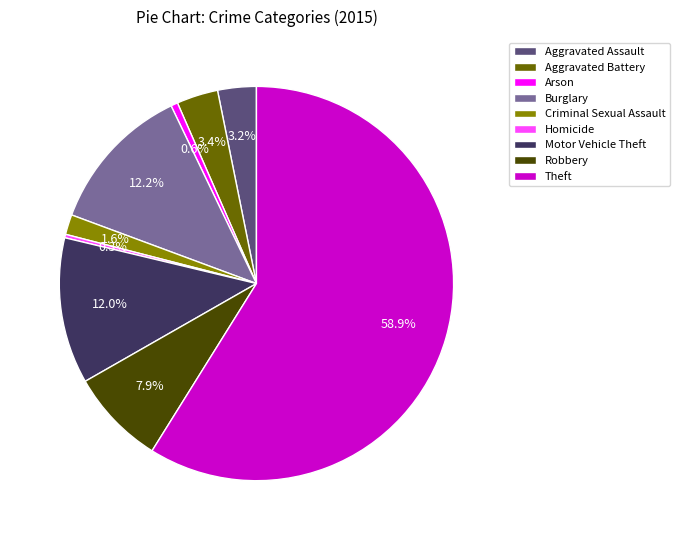

Does Burglary represent more than half of the total?

No